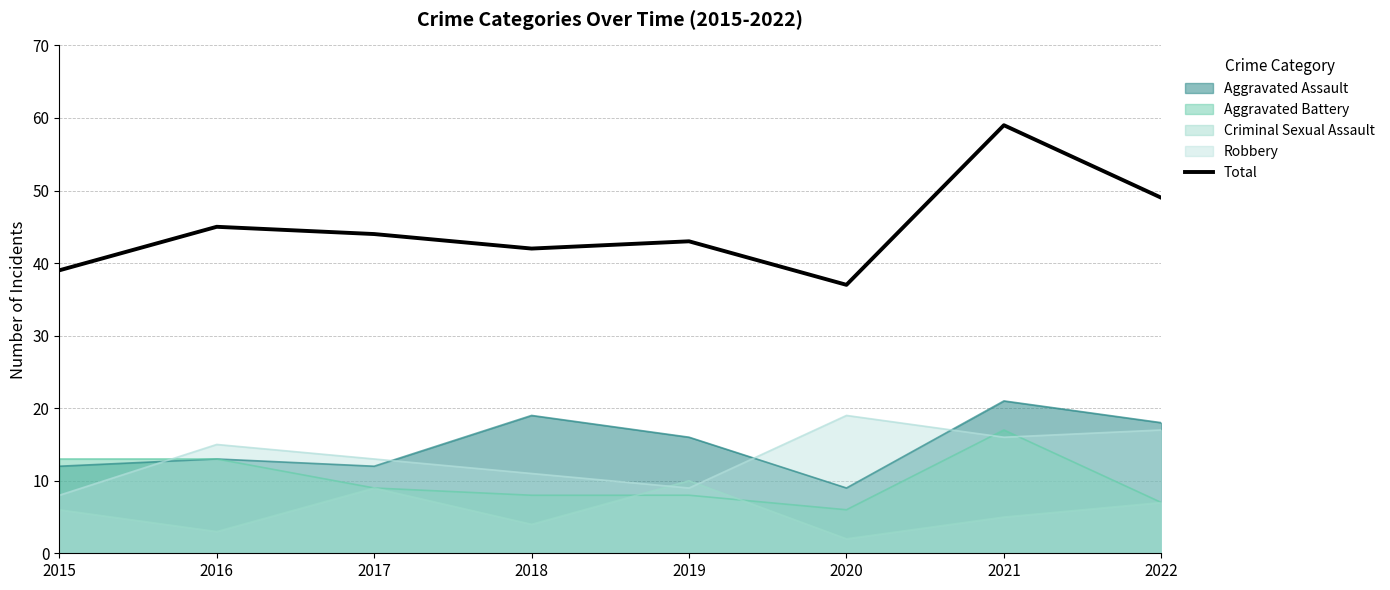

What is the value of the 5th point from the left?

43